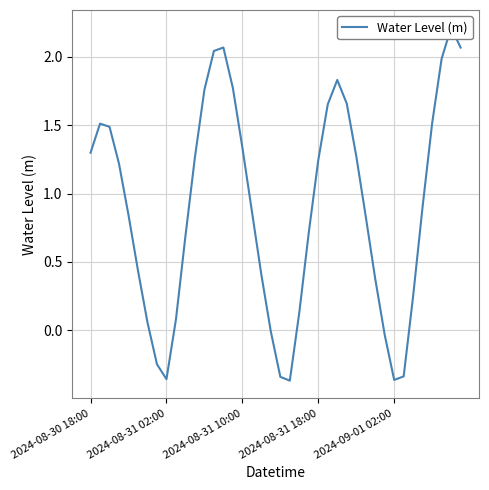

How many values are below 0?

8